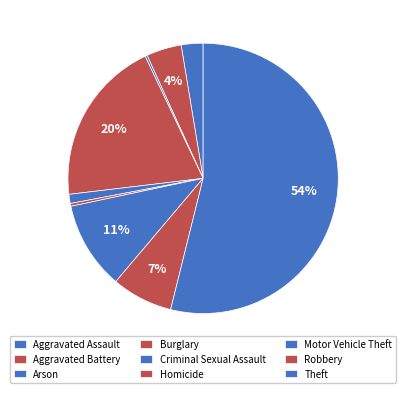

Combined, do Motor Vehicle Theft and Arson account for over 50%?

No